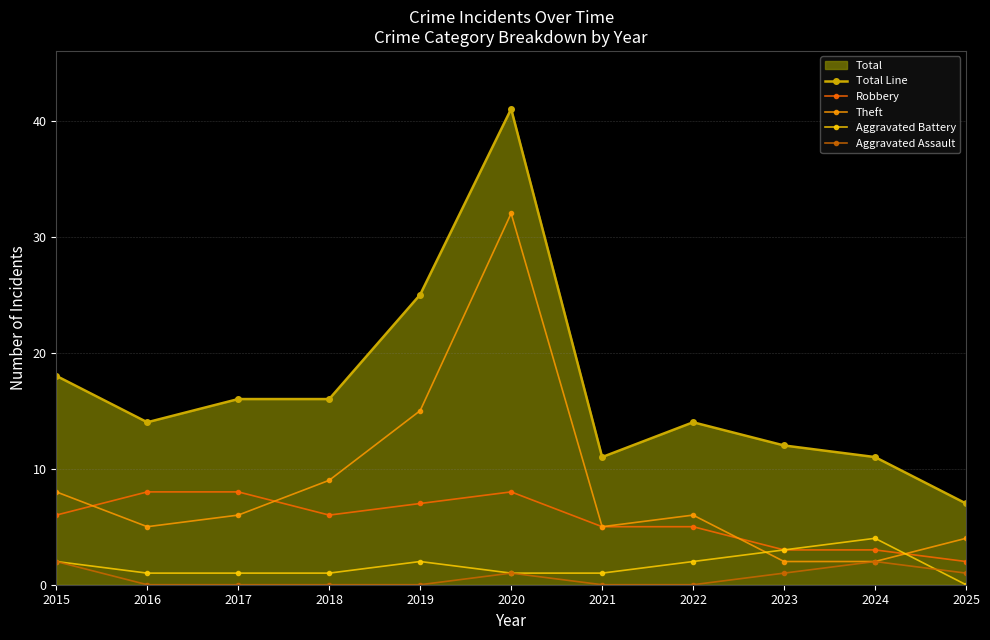

Count the number of data series in this chart.

5